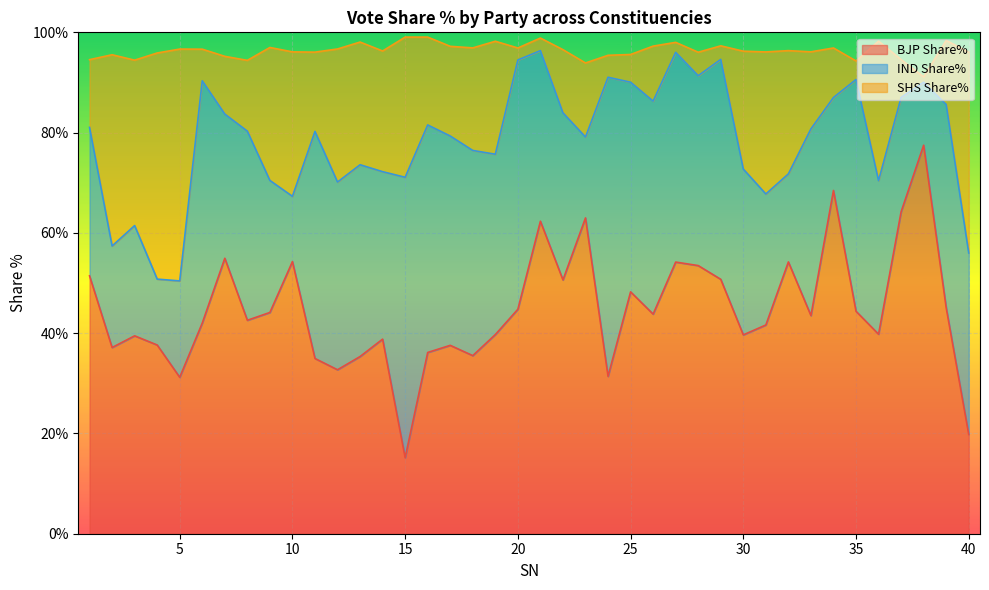

Which series has the largest range (max minus min)?

BJP Share%